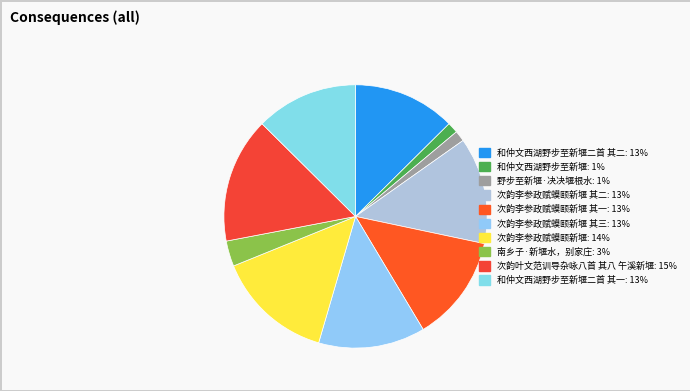

How many slices are in this pie chart?

10